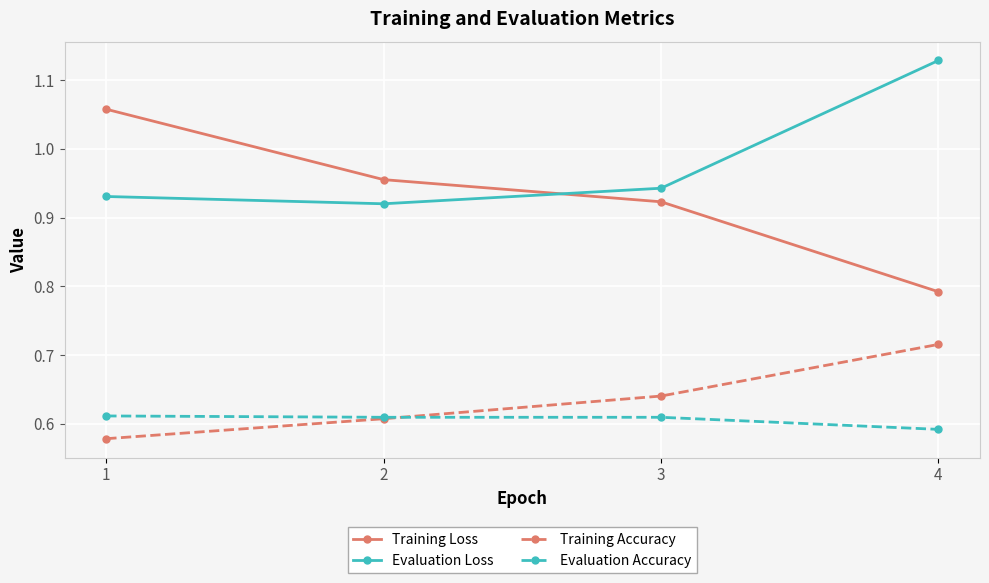

At which label does Evaluation Accuracy reach its minimum?

4